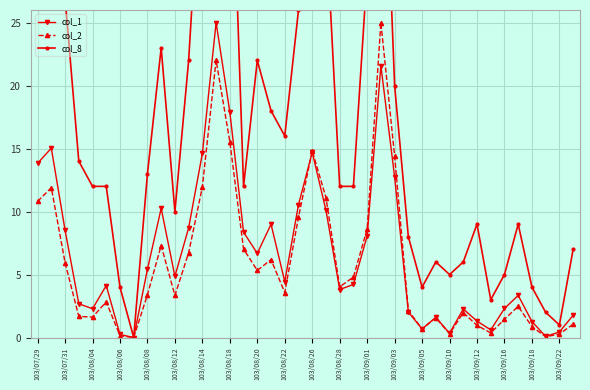

Where does the col_8 series first go above 12?

103/07/29